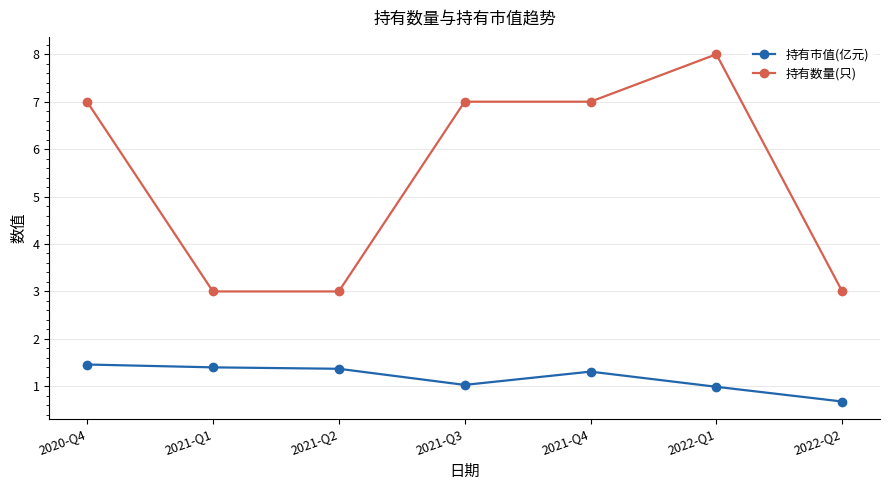

What is the highest value of the 持有数量(只) series?

8.0